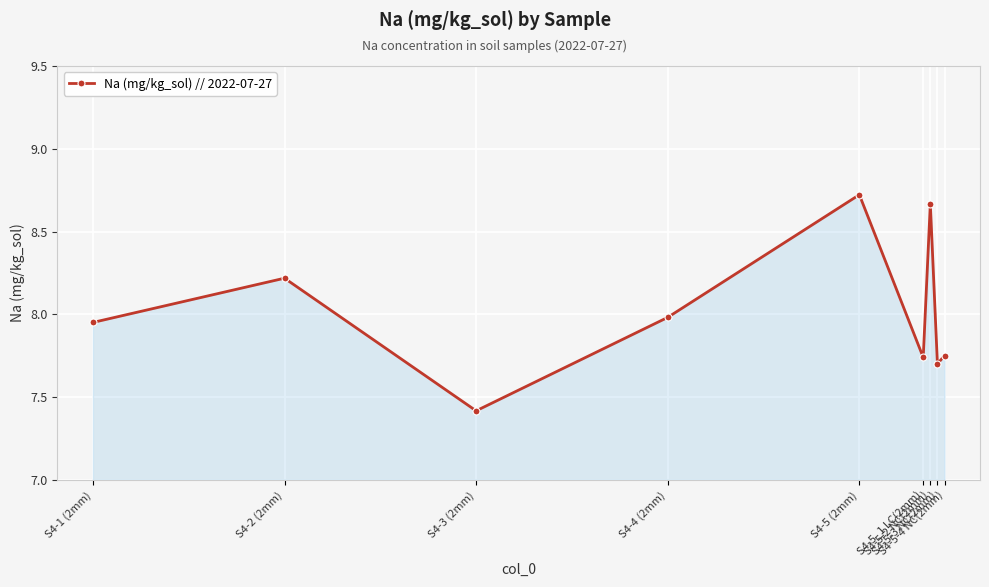

What is the change in value from S4-4 (2mm) to S4-5-2 NC(2mm)?

+0.7